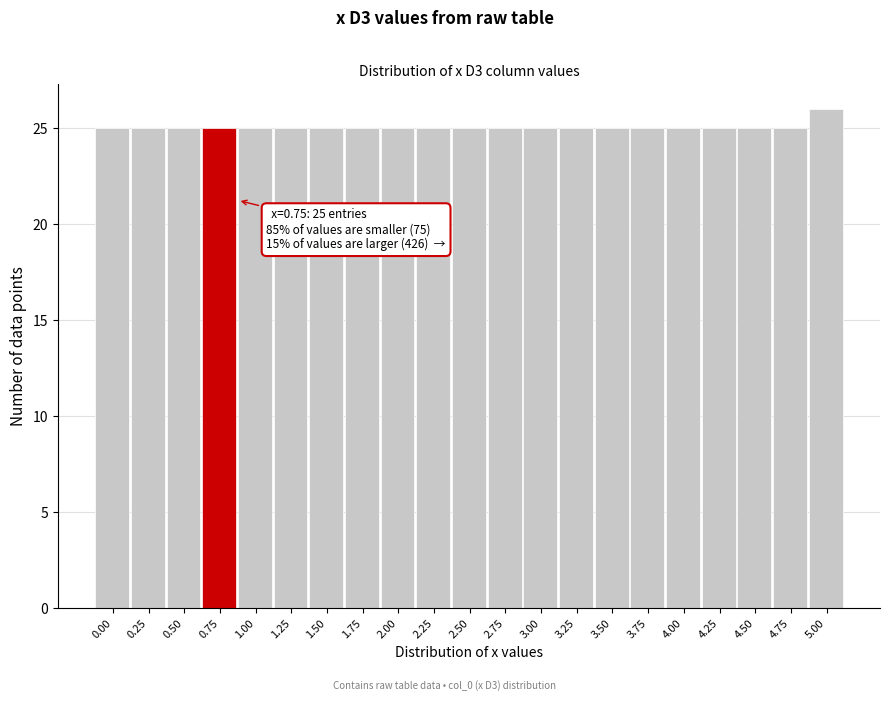

Reading right to left, what are all the values shown in this chart?

5.00=26	4.75=25	4.50=25	4.25=25	4.00=25	3.75=25	3.50=25	3.25=25	3.00=25	2.75=25	2.50=25	2.25=25	2.00=25	1.75=25	1.50=25	1.25=25	1.00=25	0.75=25	0.50=25	0.25=25	0.00=25